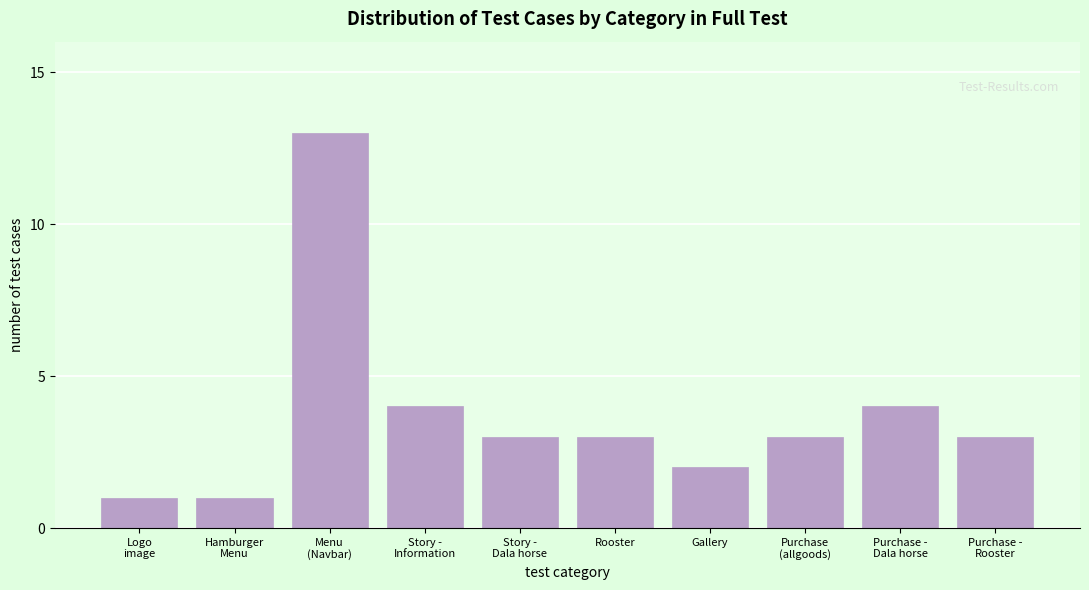

Reading right to left, what are all the values shown in this chart?

3	4	3	2	3	3	4	13	1	1